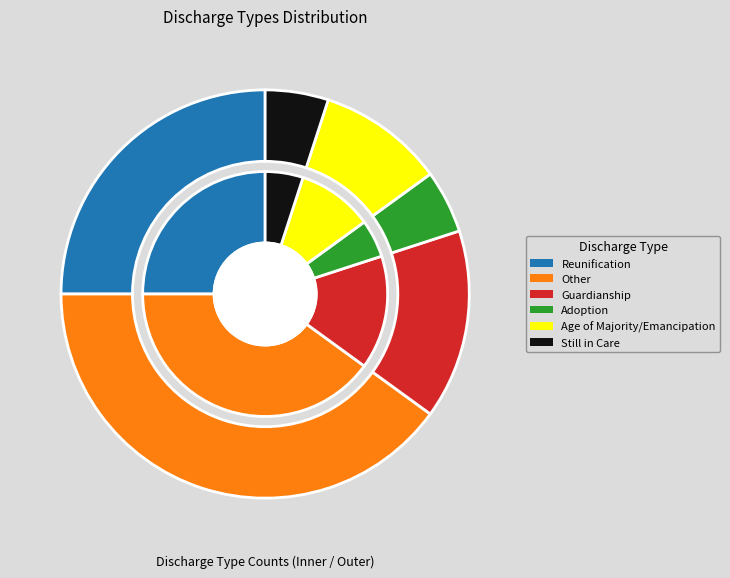

What is the ratio of the value at Other to the value at Adoption?

8.0